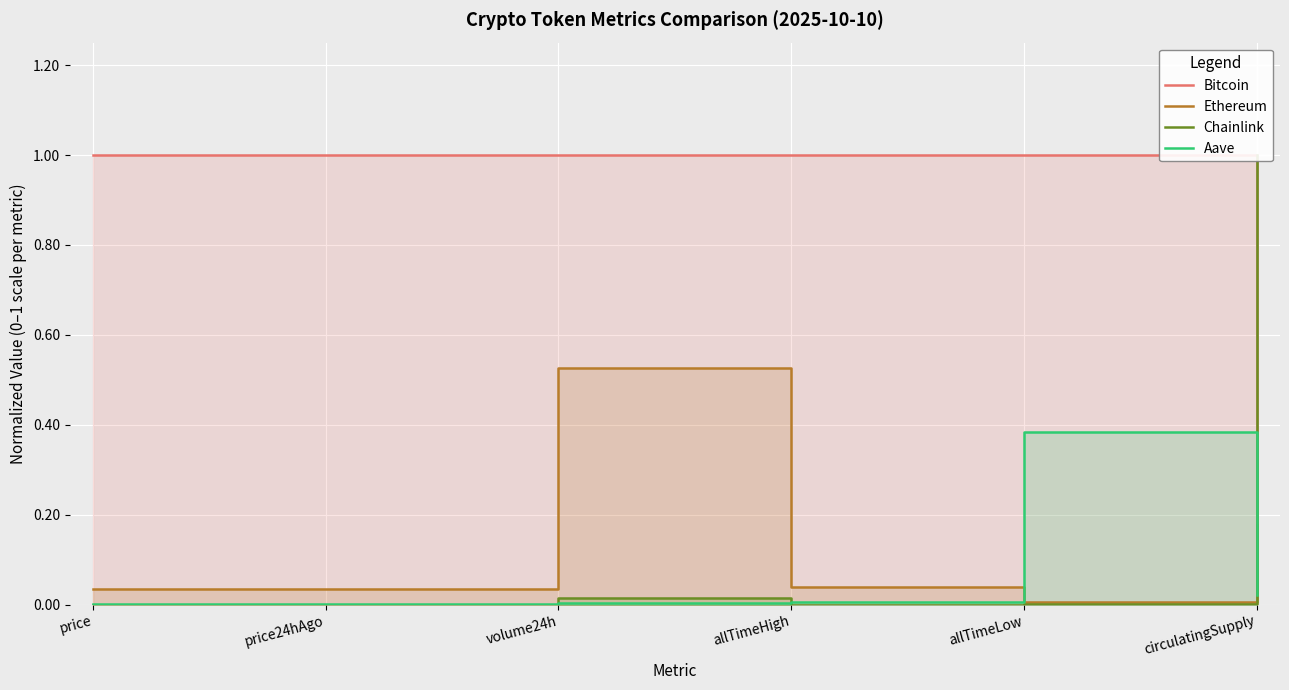

In Ethereum, how many points are lower than both neighbors (excluding endpoints)?

1